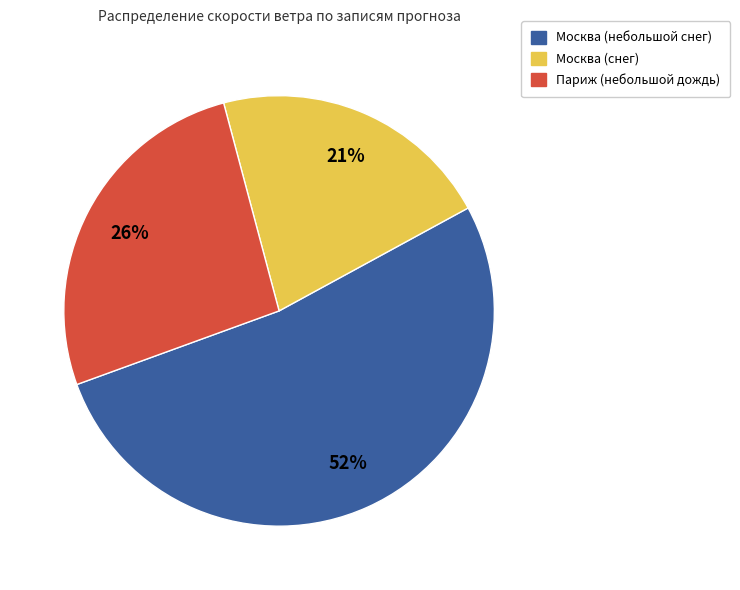

To the nearest percent, what is the average slice percentage?

33%